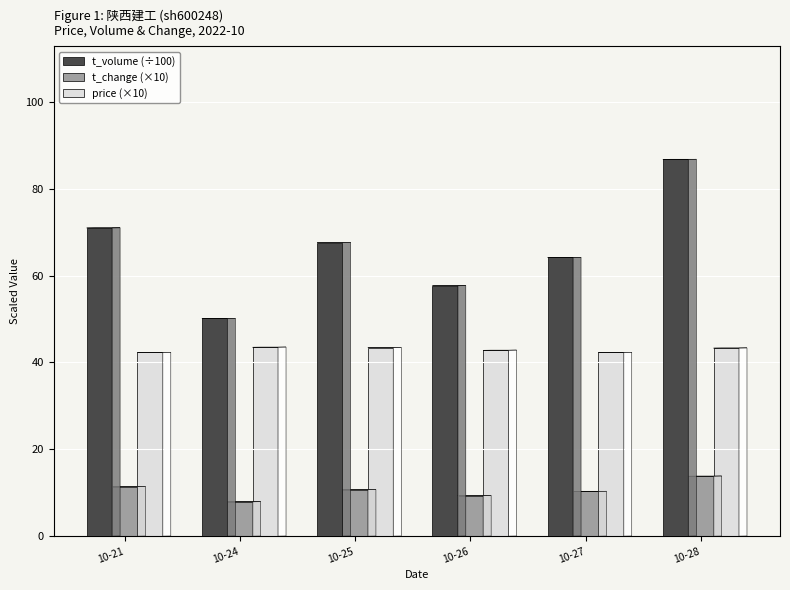

What is the value of the price (×10) bar at the 3rd from the left?

43.4